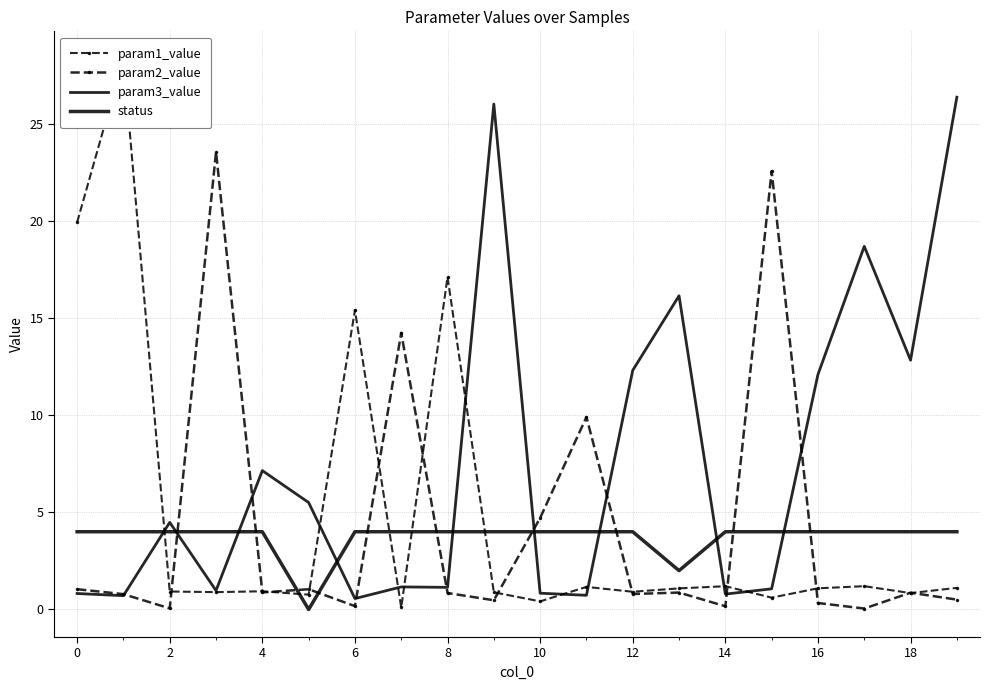

What is the maximum value for param1_value?

28.3